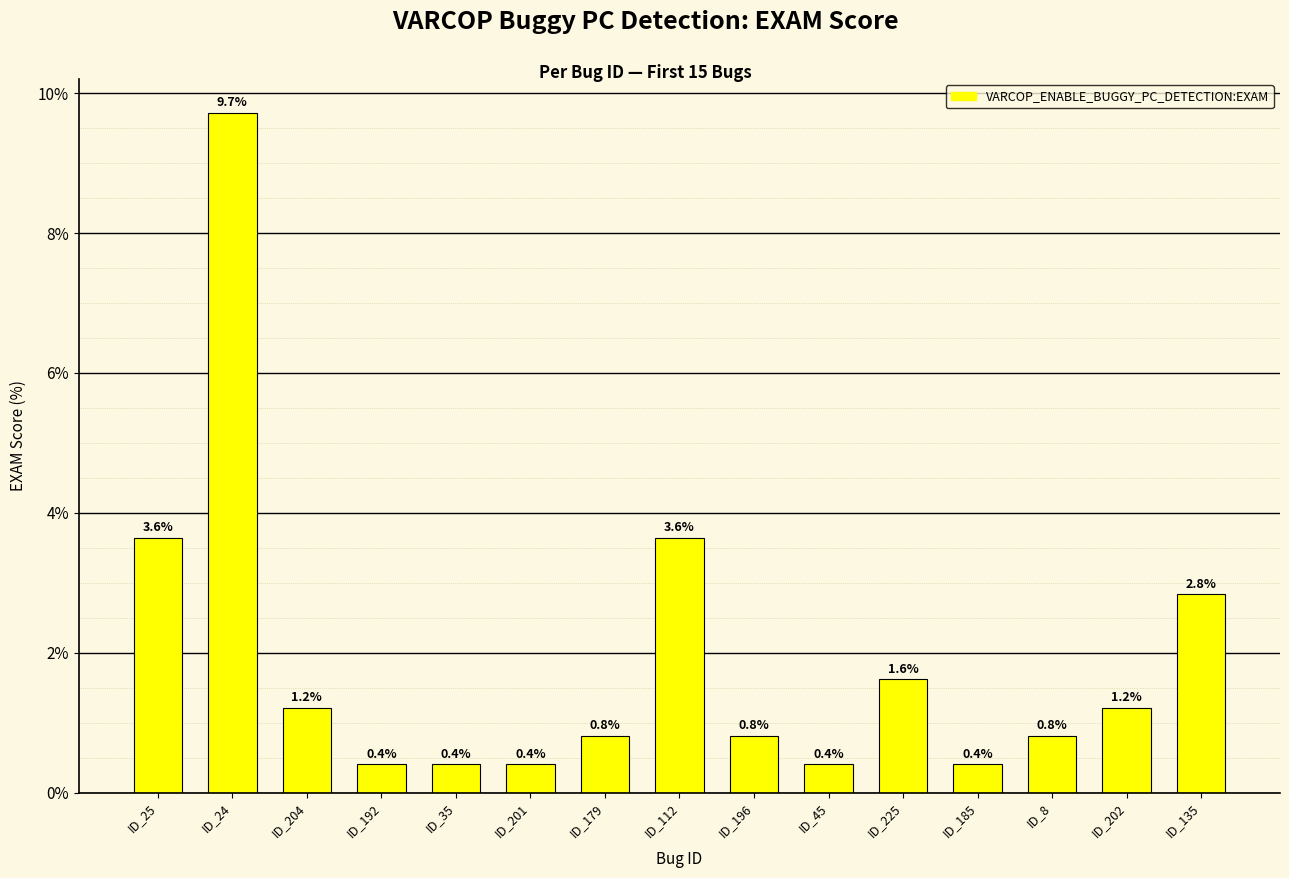

What is the label of the 14th bar from the left?

ID_202